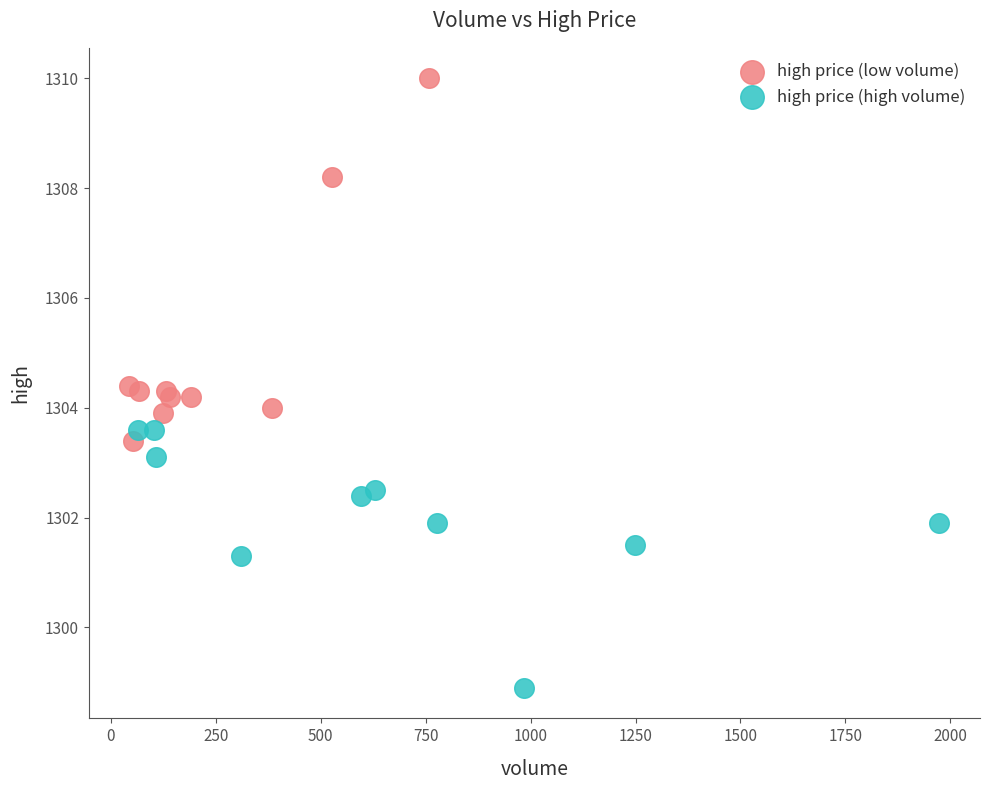

Which series has the widest spread of Y values?

high price (low volume)